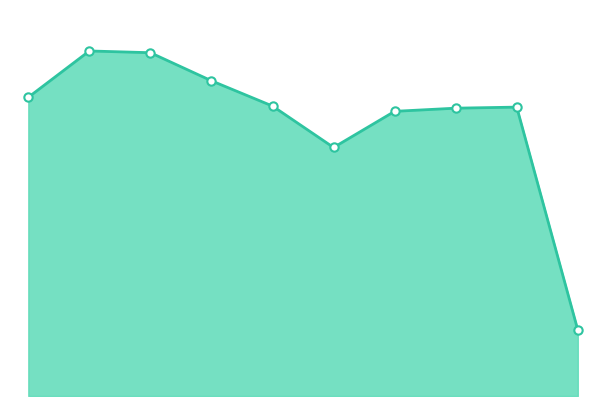

How many lines are shown in the chart?

1